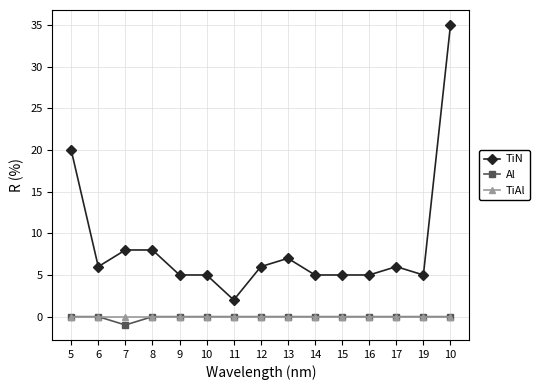

True or false: Al and TiAl intersect in this chart.

False